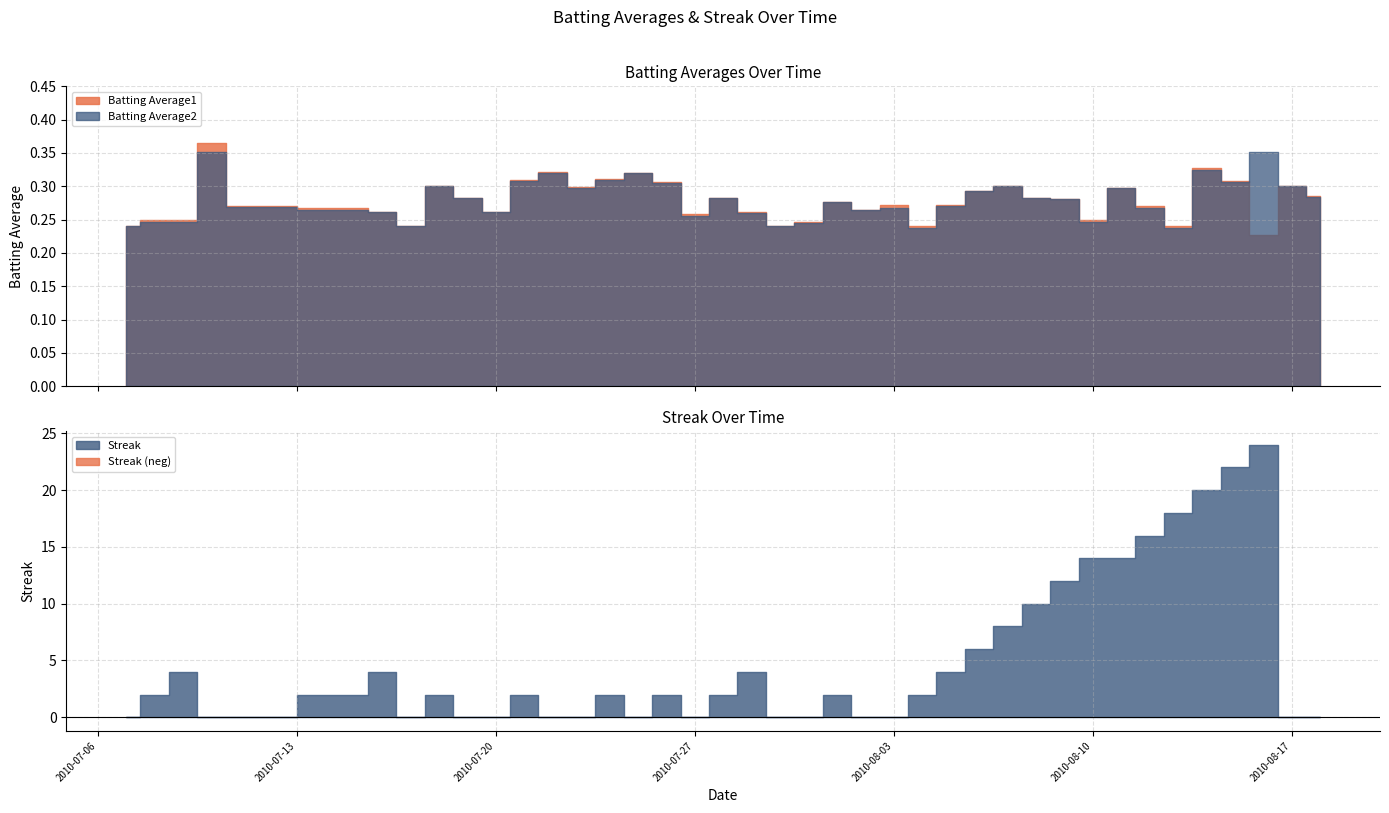

Reading right to left, list all the values displayed in this chart.

Batting Average1: 2010-08-18=0.3	2010-08-17=0.3	2010-08-16=0.2	2010-08-15=0.3	2010-08-14=0.3	2010-08-13=0.2	2010-08-12=0.3	2010-08-11=0.3	2010-08-10=0.2	2010-08-09=0.3	2010-08-08=0.3	2010-08-07=0.3	2010-08-06=0.3	2010-08-05=0.3	2010-08-04=0.2	2010-08-03=0.3	2010-08-02=0.3	2010-08-01=0.3	2010-07-31=0.2	2010-07-30=0.2	2010-07-29=0.3	2010-07-28=0.3	2010-07-27=0.3	2010-07-26=0.3	2010-07-25=0.3	2010-07-24=0.3	2010-07-23=0.3	2010-07-22=0.3	2010-07-21=0.3	2010-07-20=0.3	2010-07-19=0.3	2010-07-18=0.3	2010-07-17=0.2	2010-07-16=0.3	2010-07-15=0.3	2010-07-11=0.3	2010-07-10=0.4	2010-07-09=0.2	2010-07-08=0.2	2010-07-07=0.2
Batting Average2: 2010-08-18=0.3	2010-08-17=0.3	2010-08-16=0.4	2010-08-15=0.3	2010-08-14=0.3	2010-08-13=0.2	2010-08-12=0.3	2010-08-11=0.3	2010-08-10=0.2	2010-08-09=0.3	2010-08-08=0.3	2010-08-07=0.3	2010-08-06=0.3	2010-08-05=0.3	2010-08-04=0.2	2010-08-03=0.3	2010-08-02=0.3	2010-08-01=0.3	2010-07-31=0.2	2010-07-30=0.2	2010-07-29=0.3	2010-07-28=0.3	2010-07-27=0.3	2010-07-26=0.3	2010-07-25=0.3	2010-07-24=0.3	2010-07-23=0.3	2010-07-22=0.3	2010-07-21=0.3	2010-07-20=0.3	2010-07-19=0.3	2010-07-18=0.3	2010-07-17=0.2	2010-07-16=0.3	2010-07-15=0.3	2010-07-11=0.3	2010-07-10=0.4	2010-07-09=0.2	2010-07-08=0.2	2010-07-07=0.2
Streak: 2010-08-18=0.0	2010-08-17=0.0	2010-08-16=24.0	2010-08-15=22.0	2010-08-14=20.0	2010-08-13=18.0	2010-08-12=16.0	2010-08-11=14.0	2010-08-10=14.0	2010-08-09=12.0	2010-08-08=10.0	2010-08-07=8.0	2010-08-06=6.0	2010-08-05=4.0	2010-08-04=2.0	2010-08-03=0.0	2010-08-02=0.0	2010-08-01=2.0	2010-07-31=0.0	2010-07-30=0.0	2010-07-29=4.0	2010-07-28=2.0	2010-07-27=0.0	2010-07-26=2.0	2010-07-25=0.0	2010-07-24=2.0	2010-07-23=0.0	2010-07-22=0.0	2010-07-21=2.0	2010-07-20=0.0	2010-07-19=0.0	2010-07-18=2.0	2010-07-17=0.0	2010-07-16=4.0	2010-07-15=2.0	2010-07-11=0.0	2010-07-10=0.0	2010-07-09=4.0	2010-07-08=2.0	2010-07-07=0.0